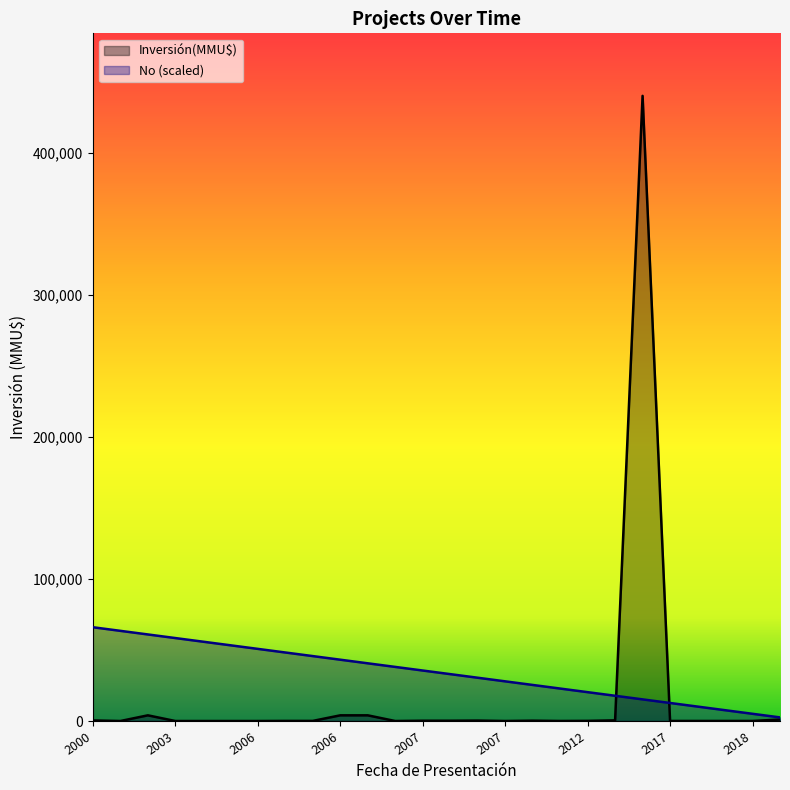

At which category does the chart reach its minimum across all series?

2001